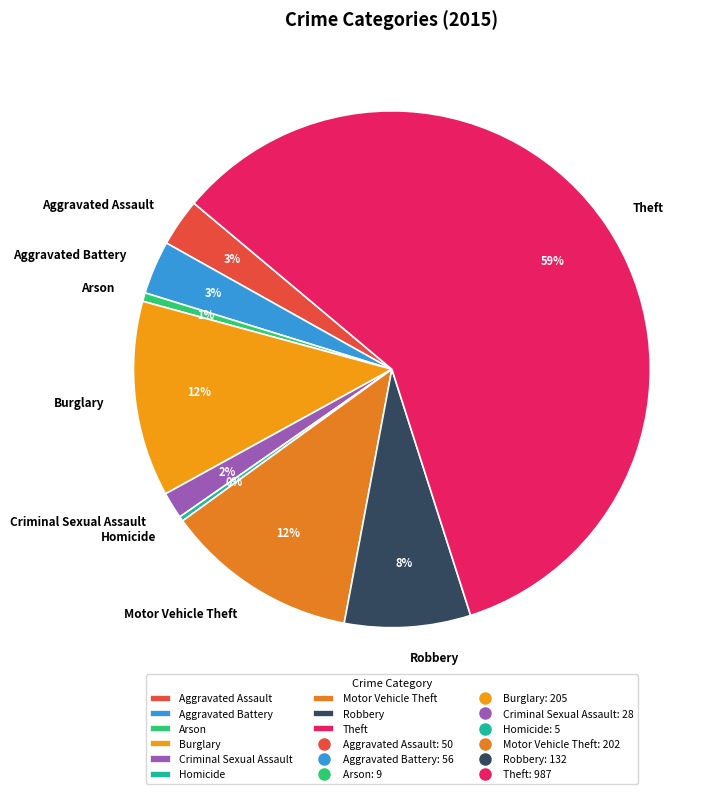

Is the sum of Criminal Sexual Assault and Homicide greater than half?

No